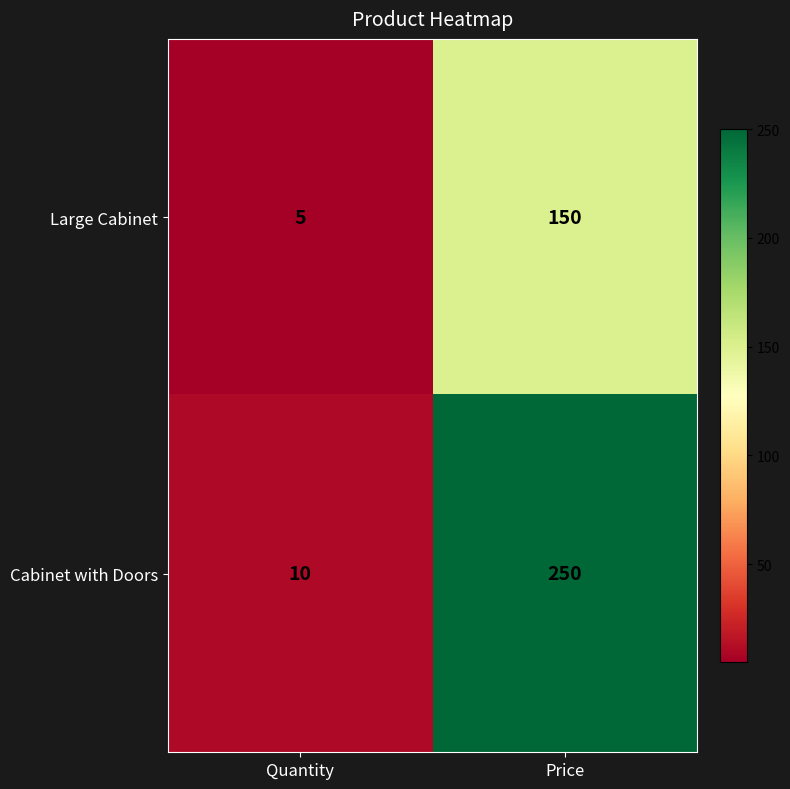

How many data points does each series have?

2